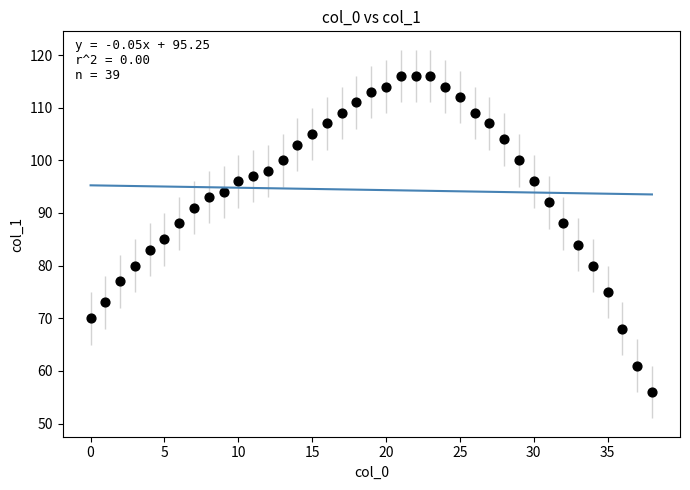

What is the range of Y values (max minus min)?

60